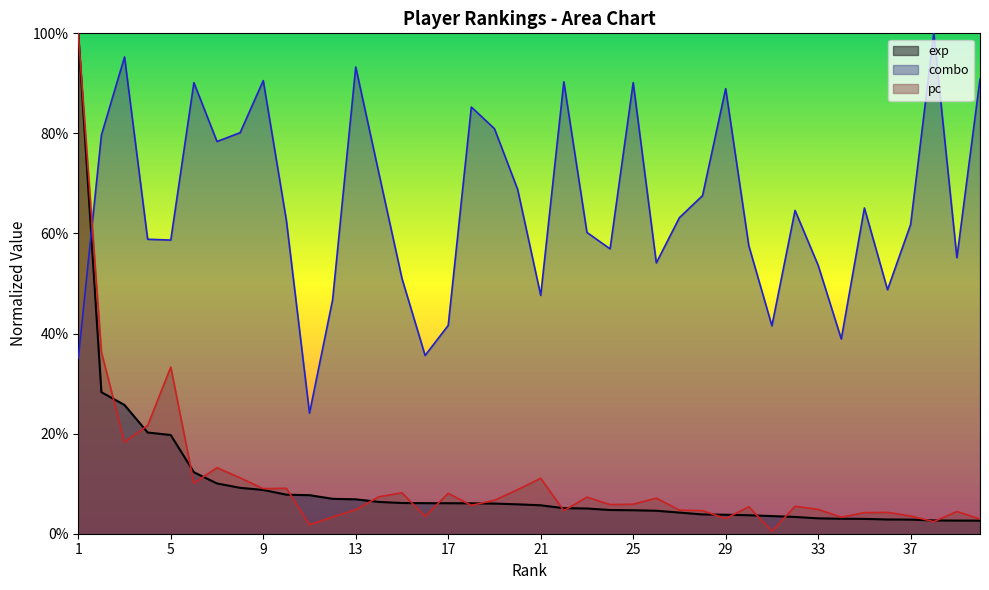

What is the value of the pc point at the 15th from the left?

0.1